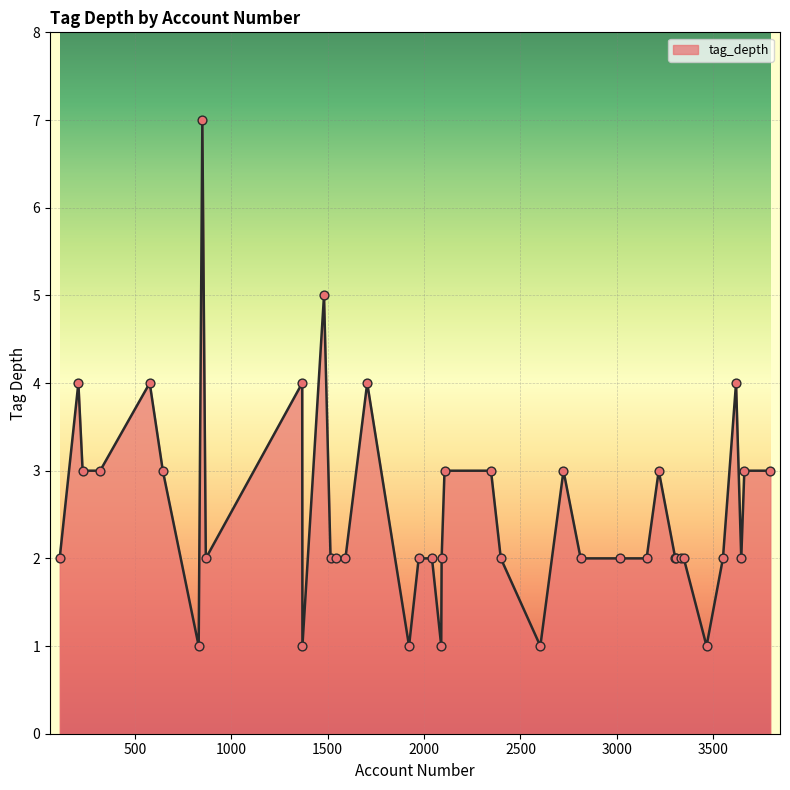

What is the difference between the maximum and minimum values?

6